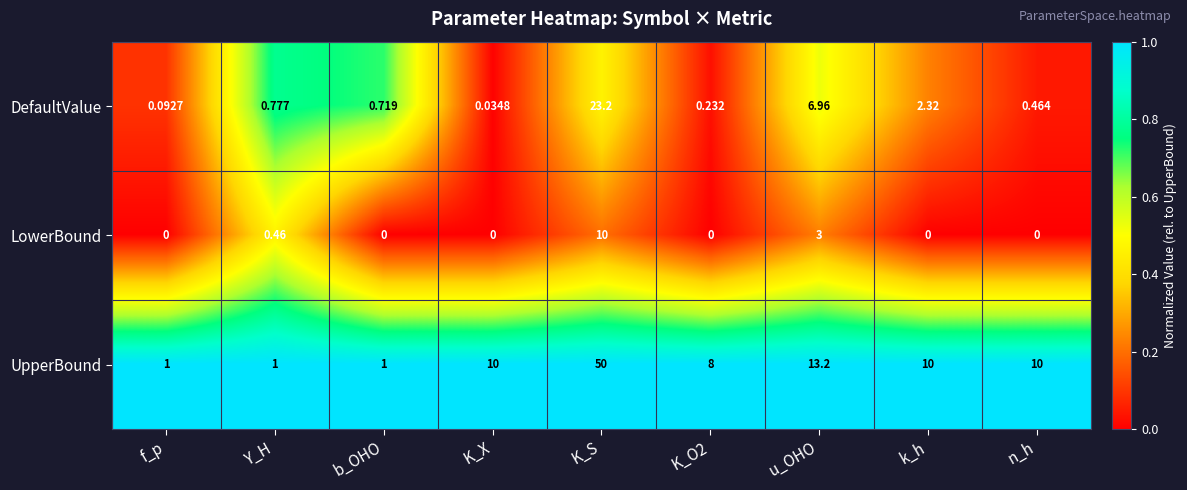

At which category is the sum across all series the highest?

K_S